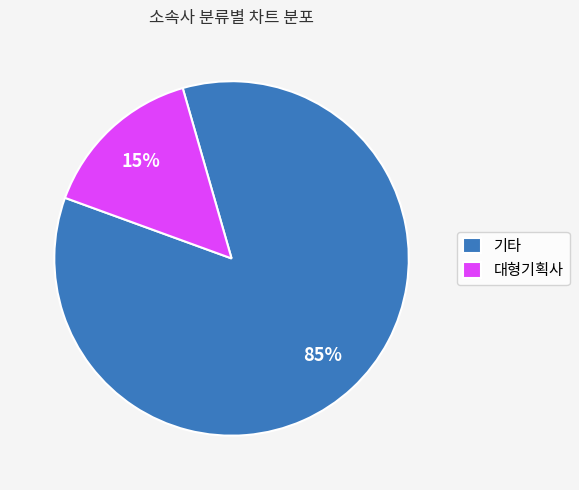

Is it true that 기타 is 71% of the pie?

False